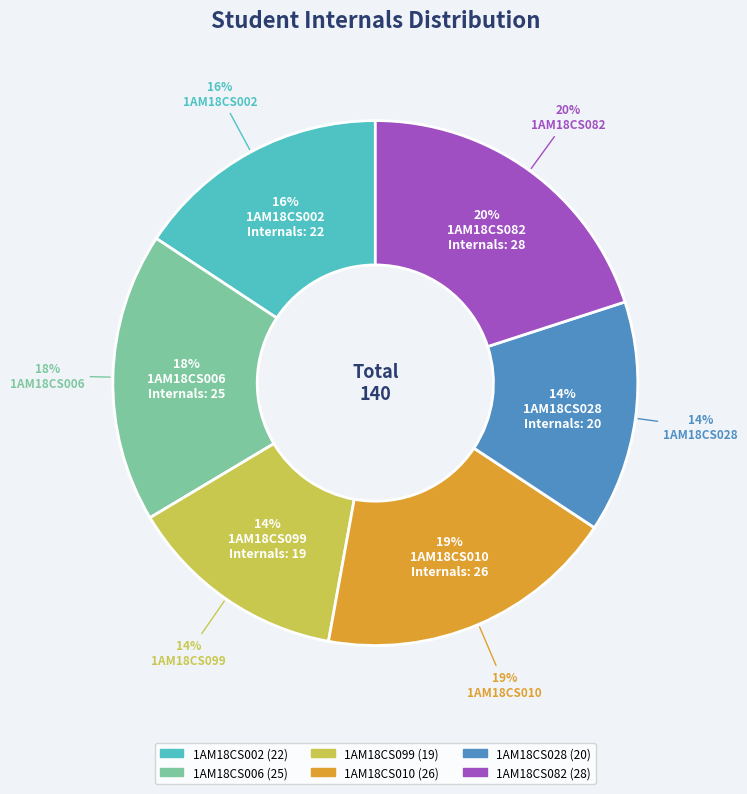

Which slice is the smallest?

1AM18CS099